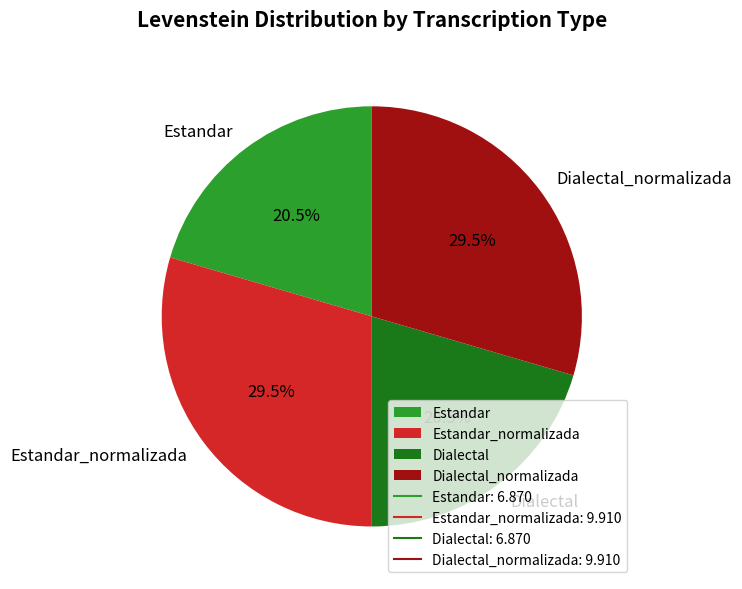

Does Estandar represent more than half of the total?

No